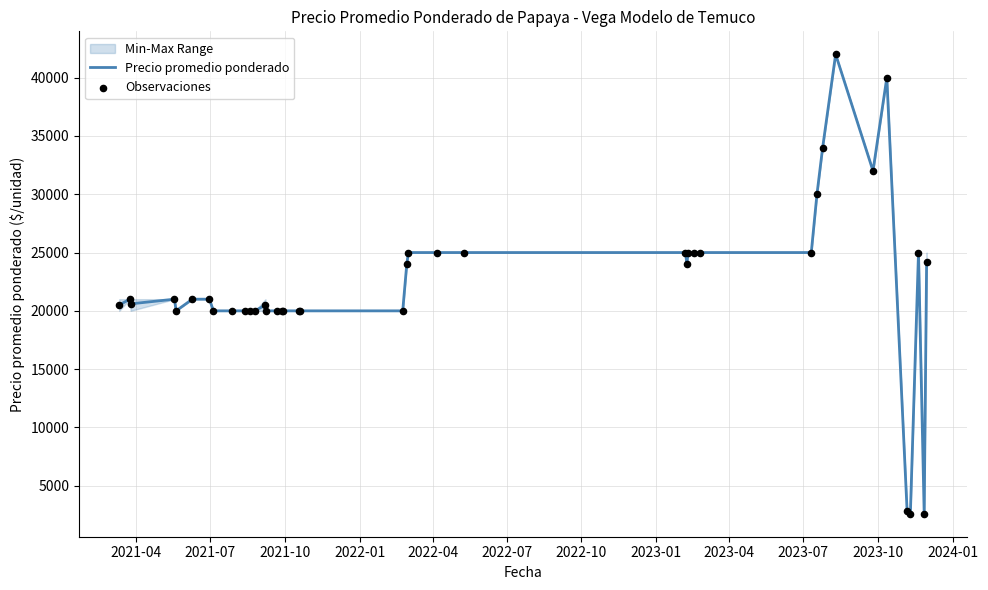

What is the maximum value for Precio promedio ponderado?

42000